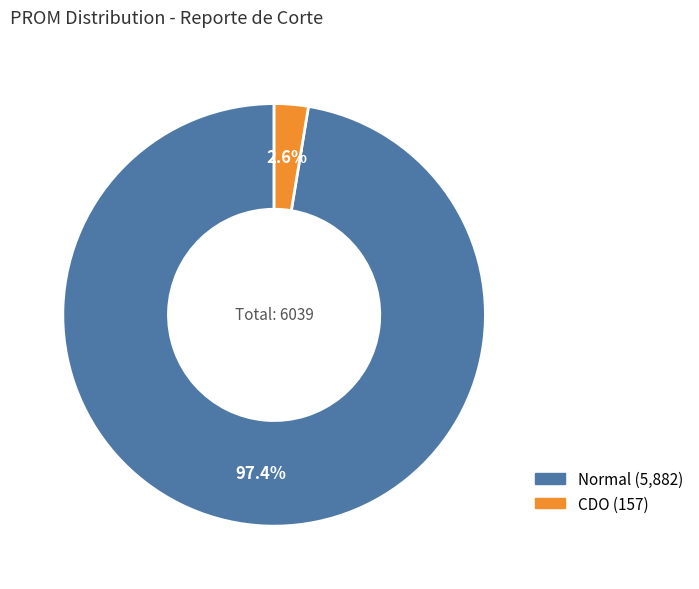

To the nearest percent, what is the average slice percentage?

50%